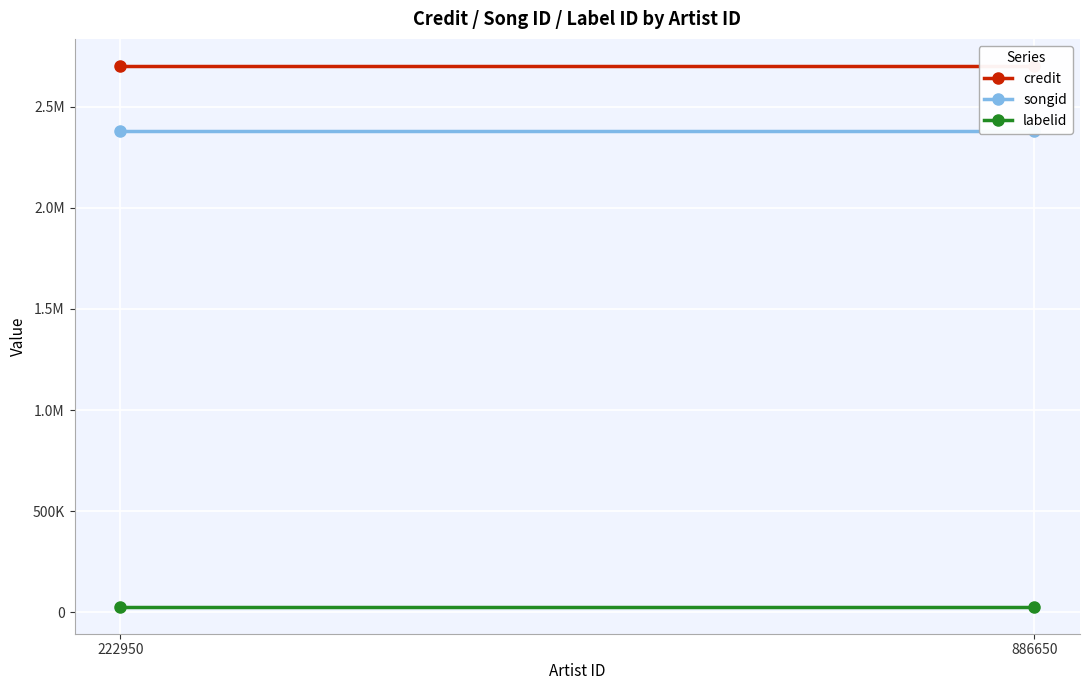

What is the value of the credit point at the 2nd from the left?

2701435